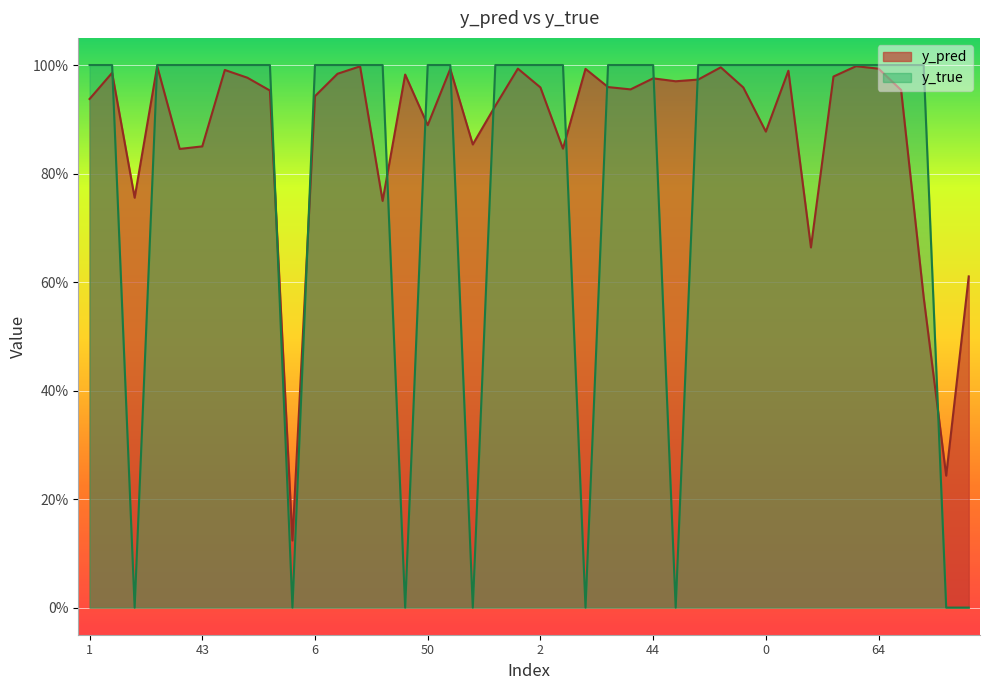

What is the lowest value of the y_pred series?

0.1